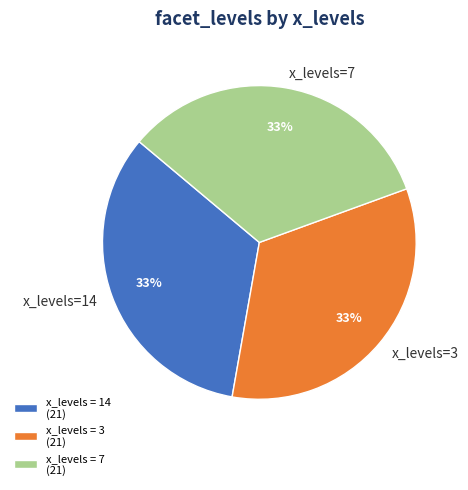

How many slices are in this pie chart?

3